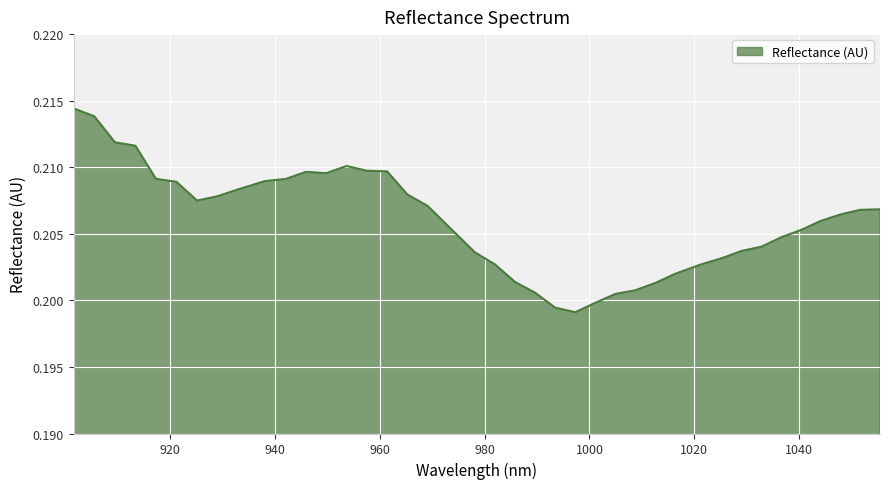

Does the chart display data point markers on the line(s)?

No